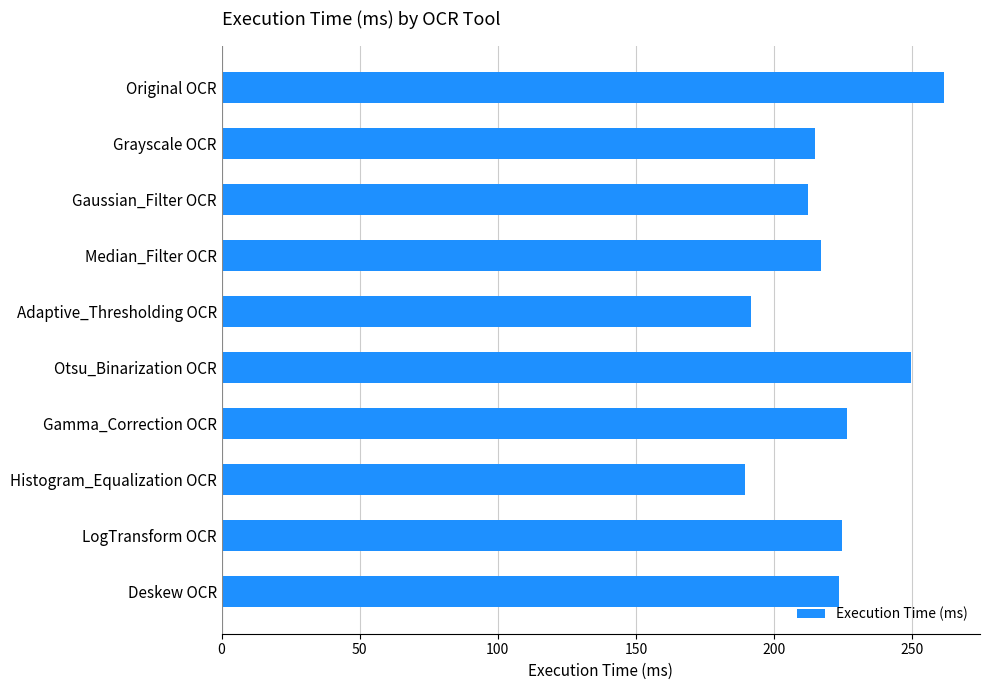

The chart shows a value of 109.2 at Gaussian_Filter OCR. True or false?

False